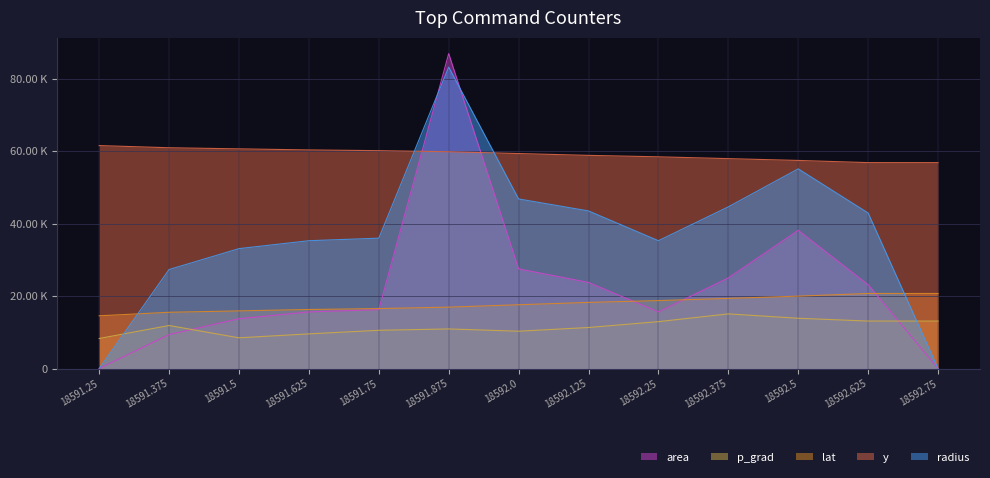

True or false: lat and p_grad intersect in this chart.

False